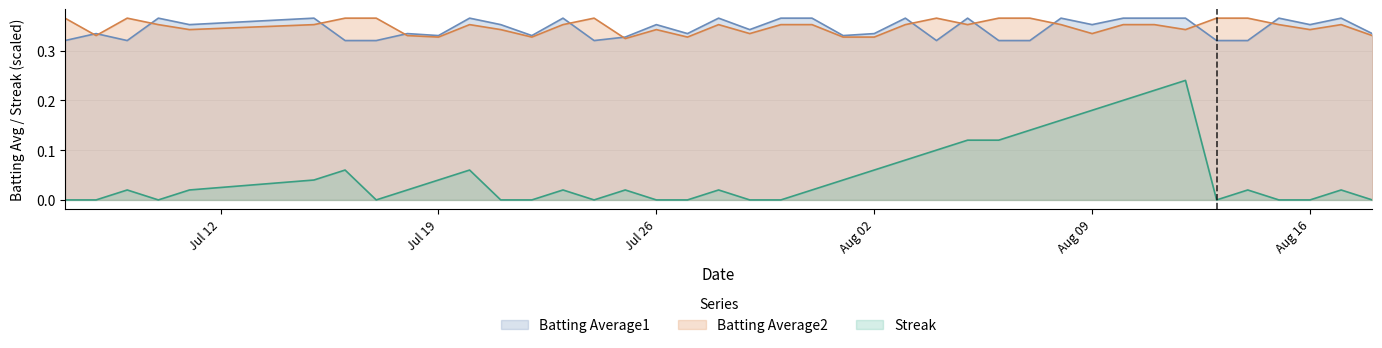

Does the chart have visible grid lines?

Yes